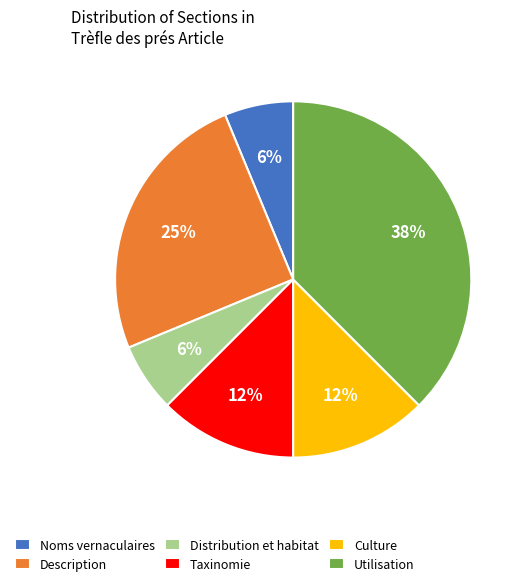

To the nearest percent, what percentage of the pie is Description?

25%